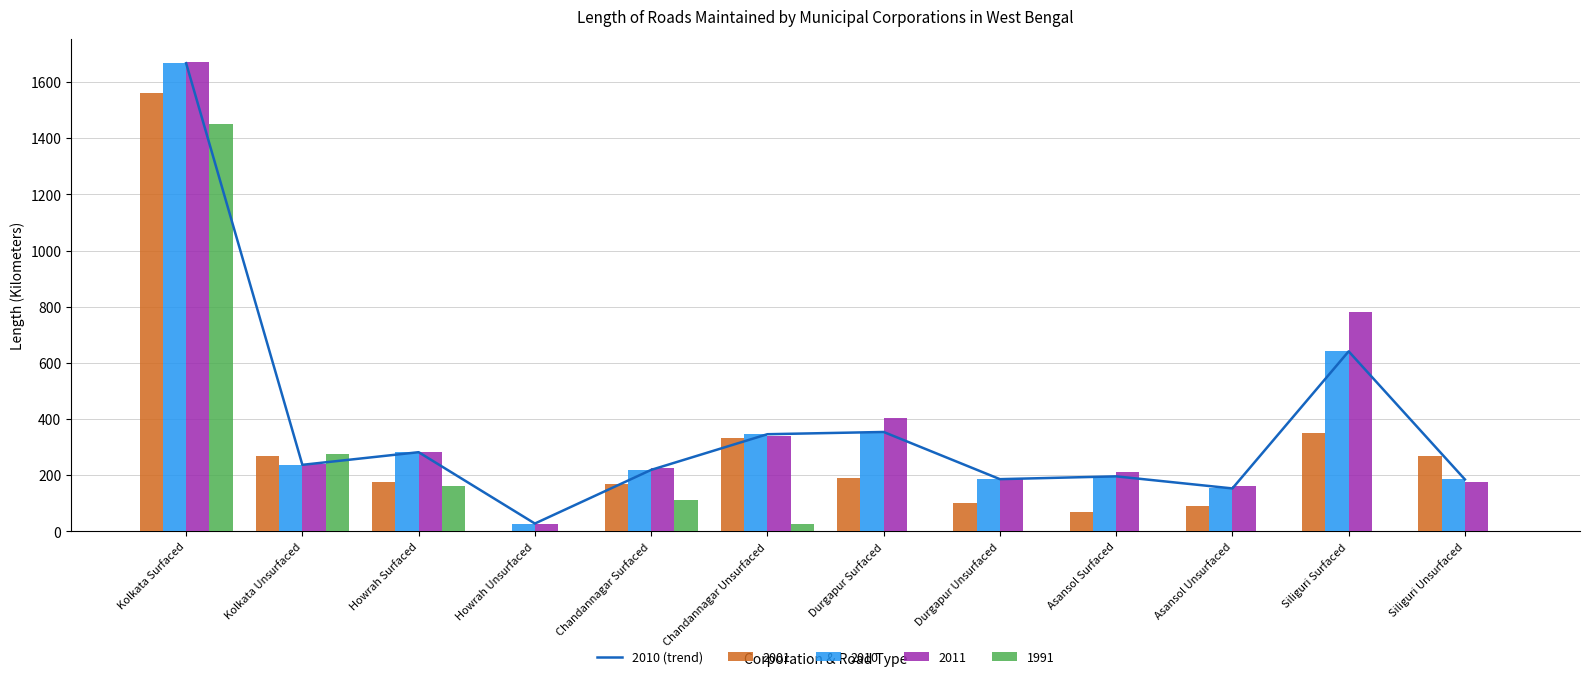

What value does the data have at Siliguri Surfaced, to the nearest 10?

640